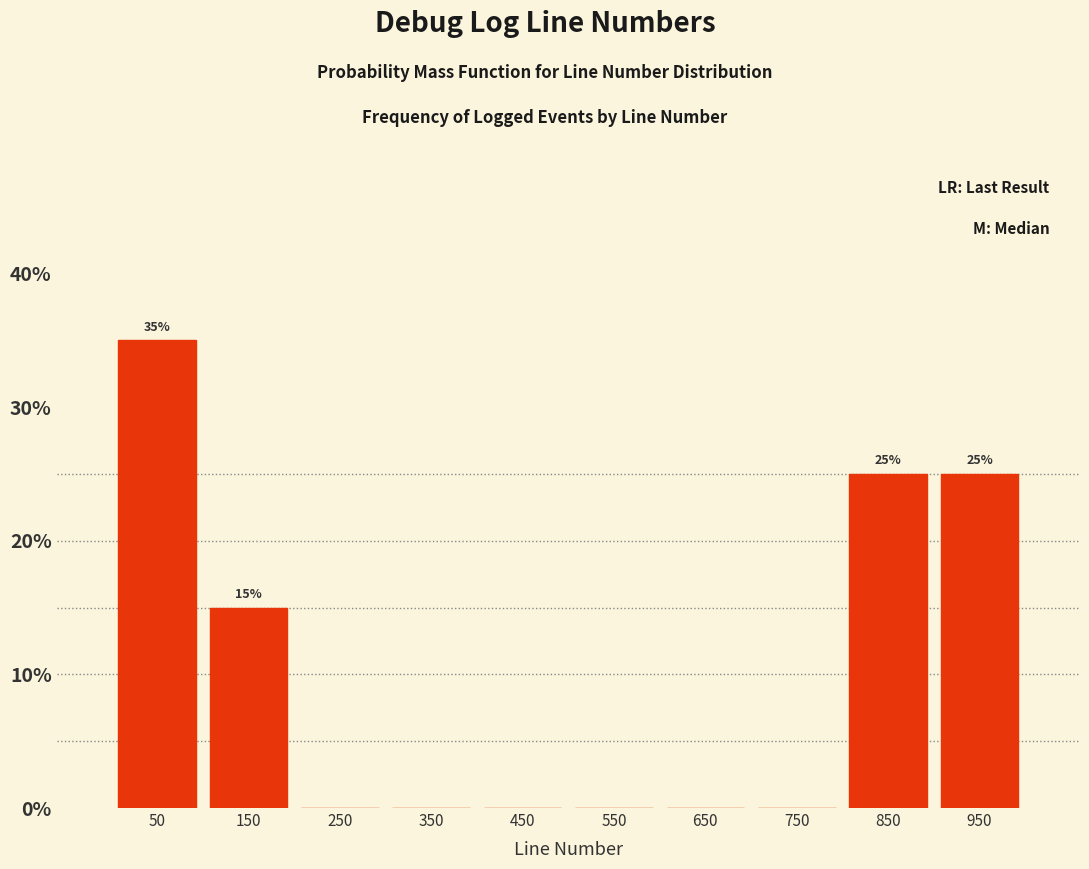

Which range on the x-axis has the tallest bar?

0 to 100